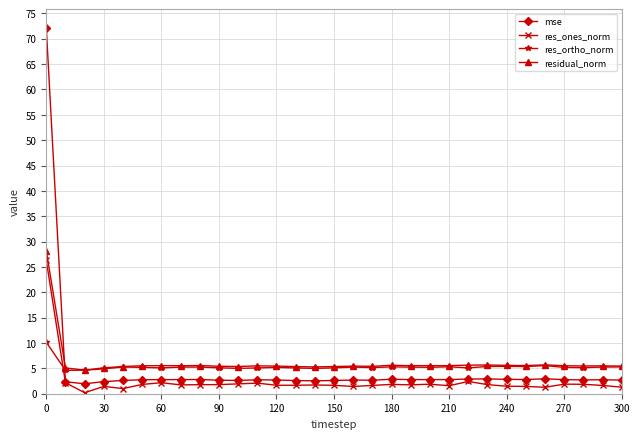

What is the sum of all res_ones_norm values?

76.4